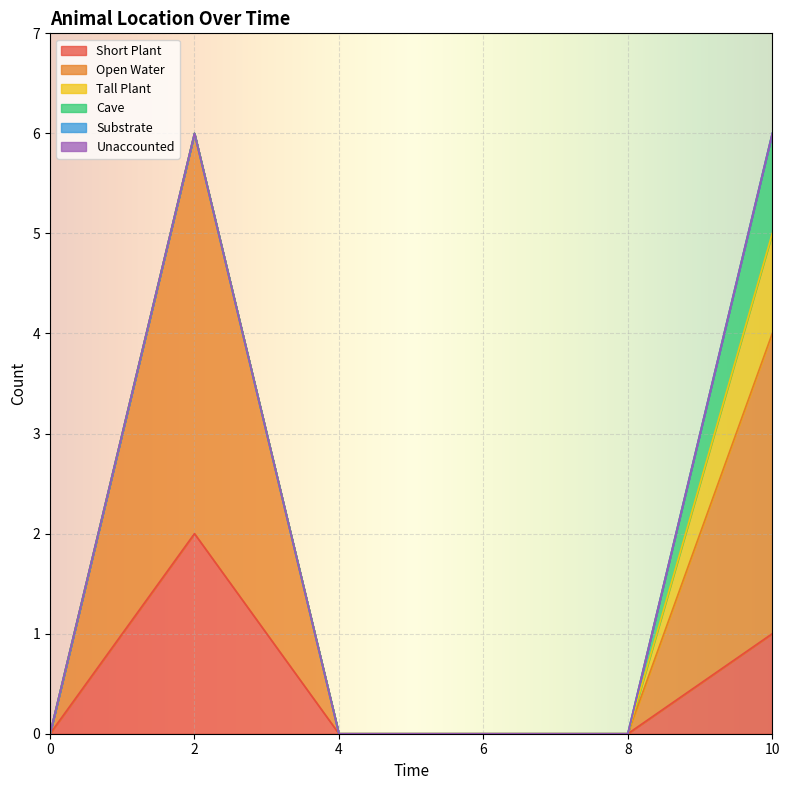

Which series changed the most between 4 and 6?

Short Plant